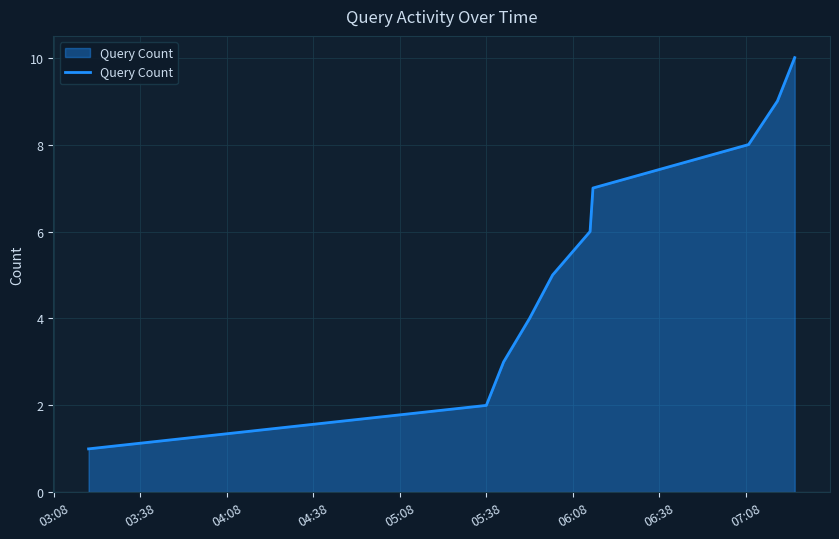

What is the maximum value shown in the chart?

10